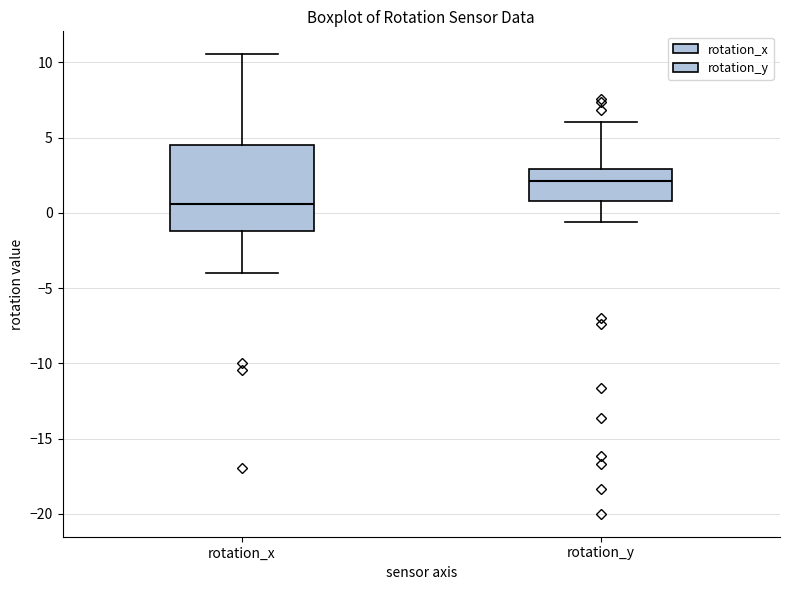

Which box has the lowest median line?

rotation_x